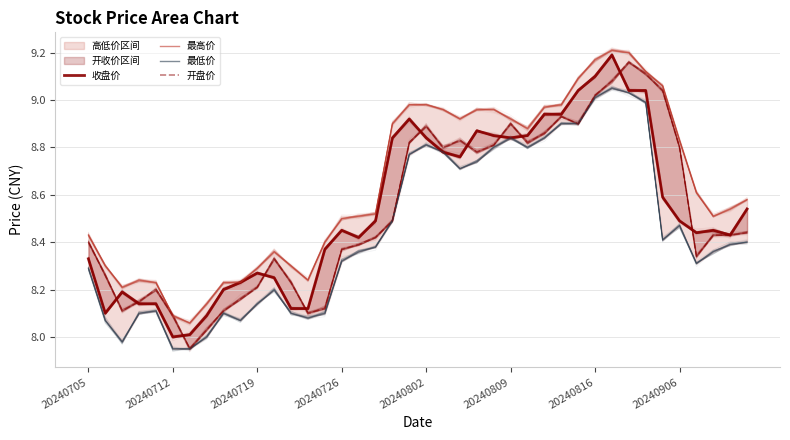

What is the difference between the highest and lowest values at 20240705?

0.1